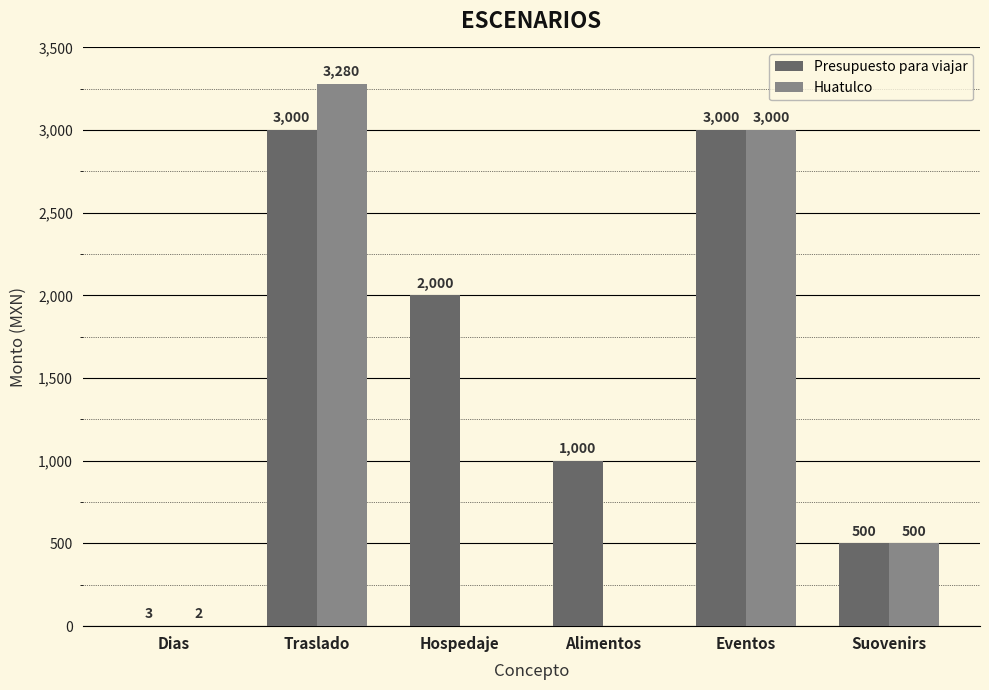

The value of Presupuesto para viajar at Eventos is 4824. True or false?

False